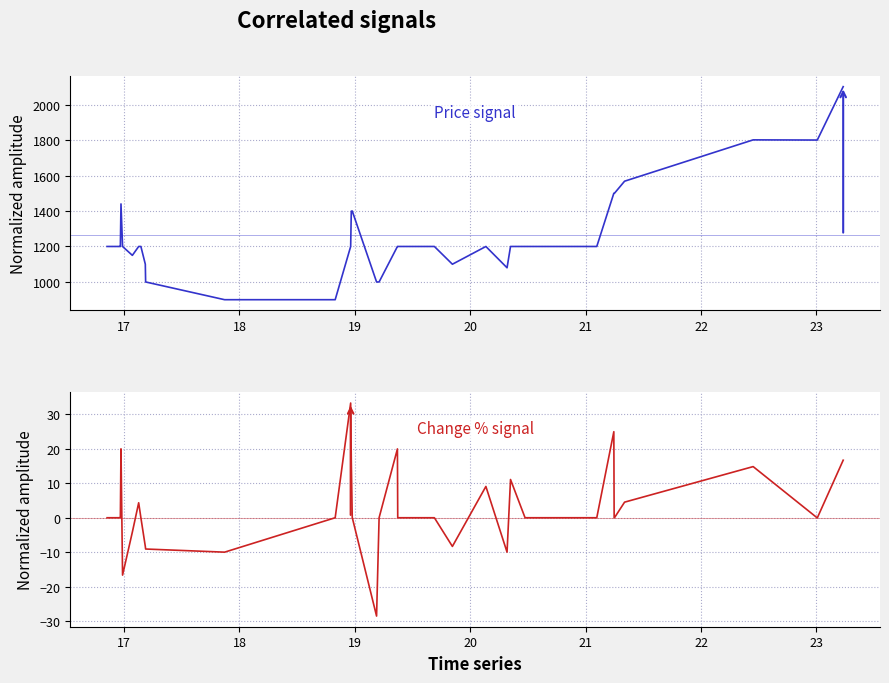

In Price signal, how many points are higher than both neighbors (excluding endpoints)?

4